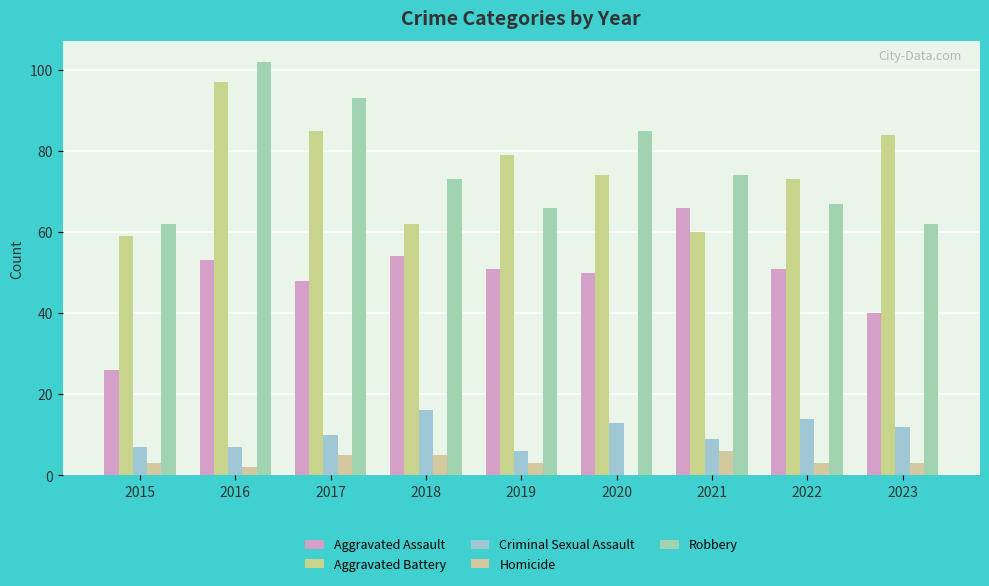

How many positive values does the Homicide series have?

8